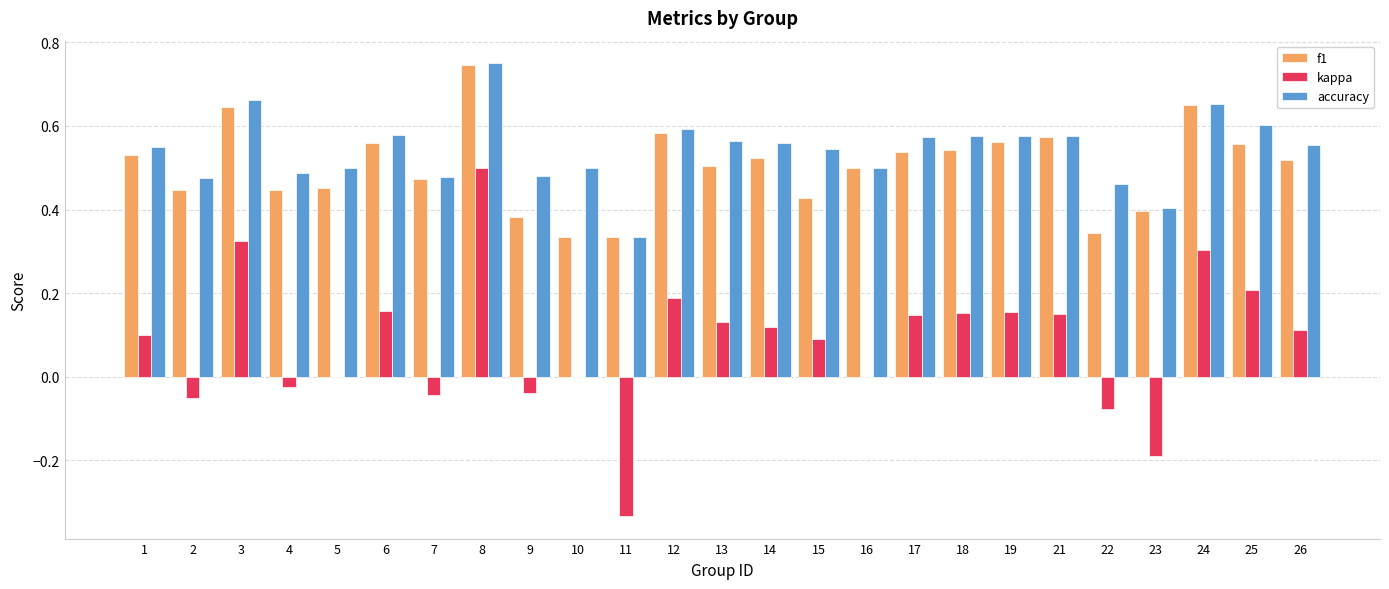

Which series has the largest range (max minus min)?

kappa